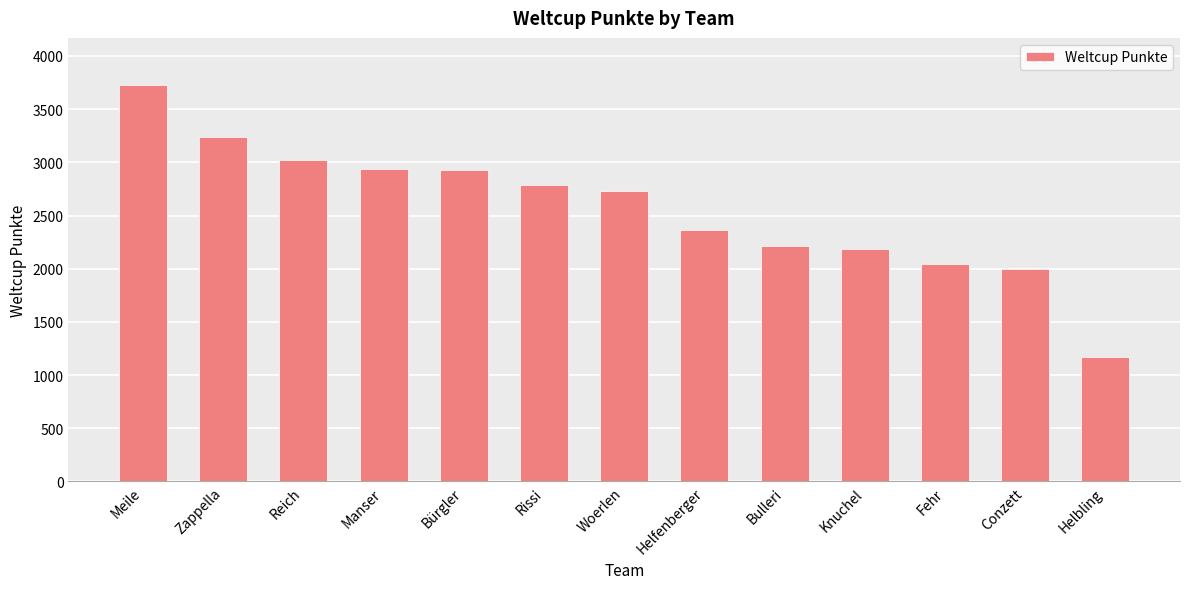

What value does the data have at Bulleri, to the nearest 10?

2210